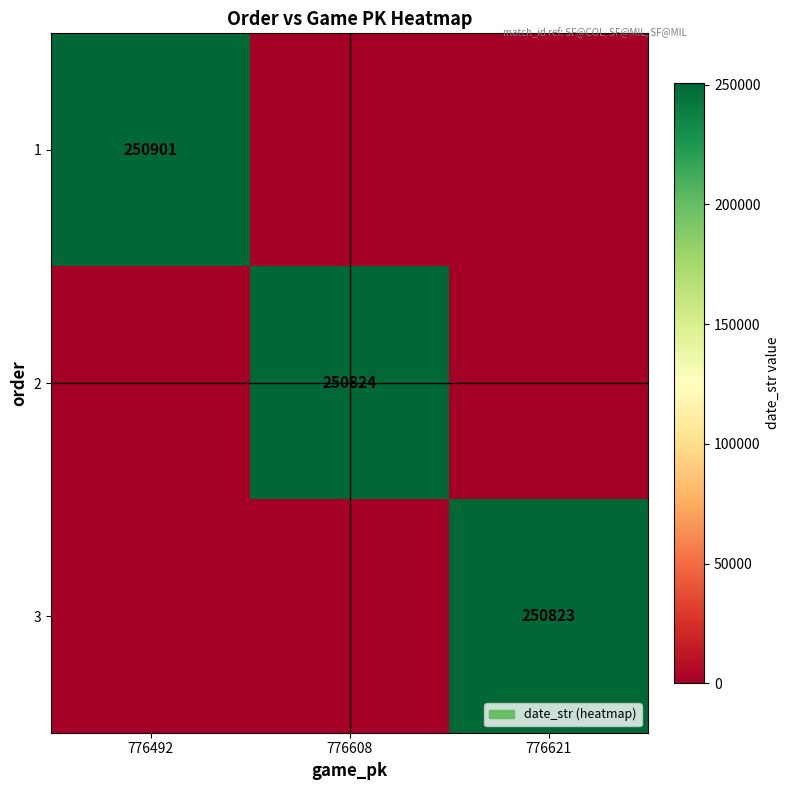

True or false: 2 has a value of 250824 at 776608.

True